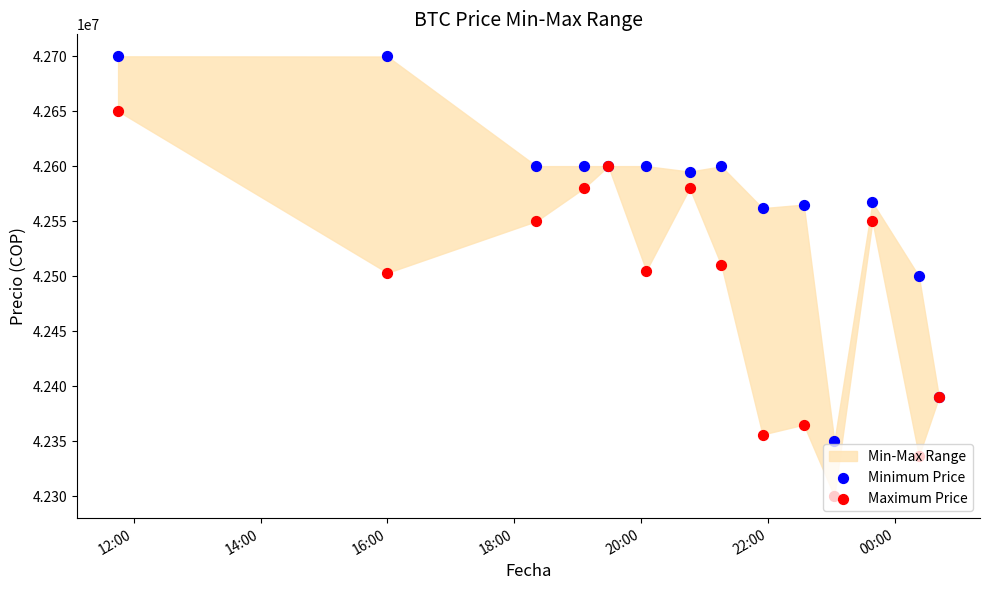

Which series contains the highest Y value?

Minimum Price